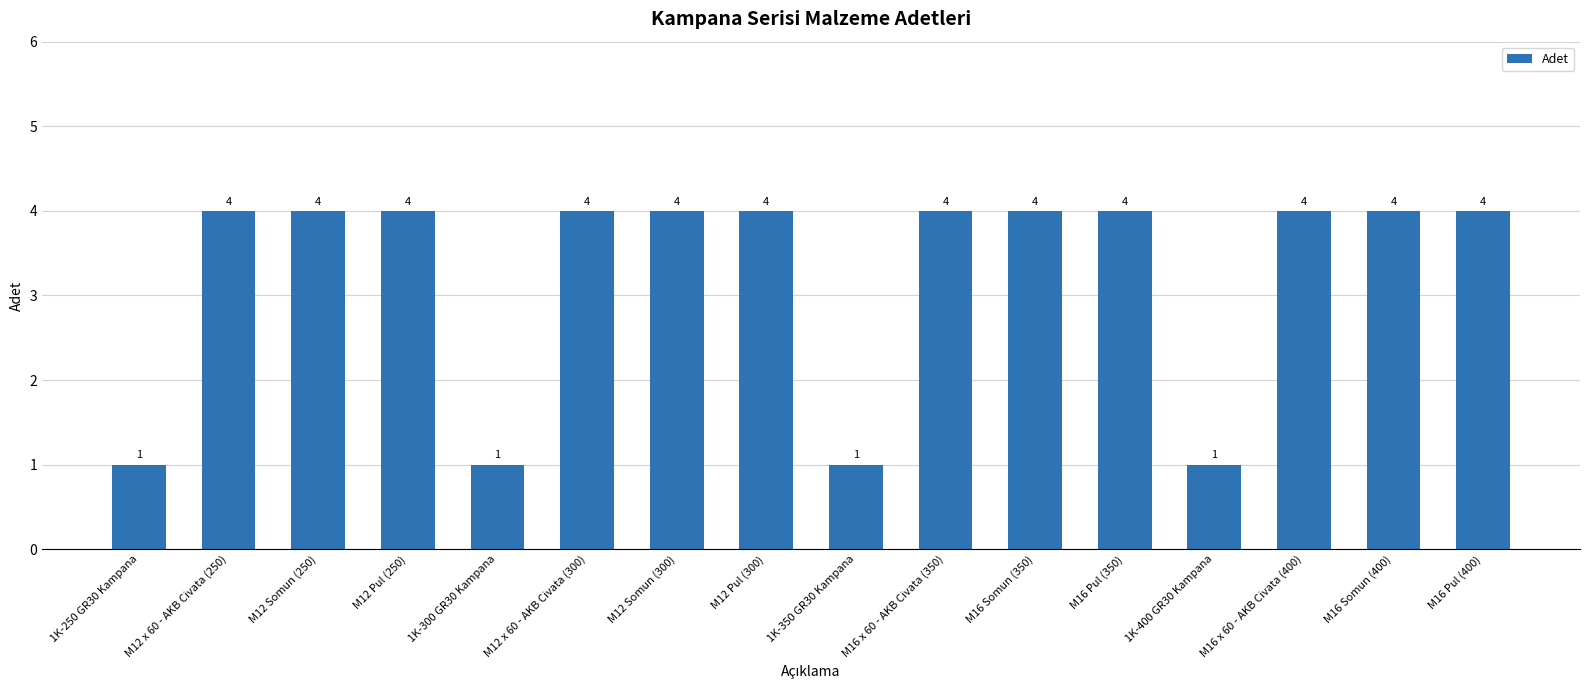

What is the maximum value shown in the chart?

4